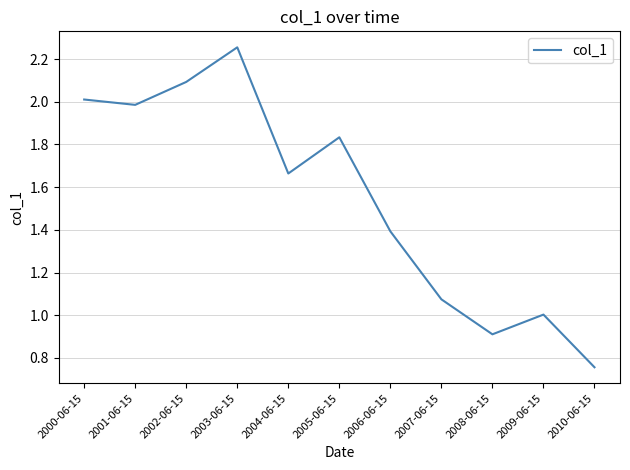

What is the change in value from 2006-06-15 to 2010-06-15?

-0.6